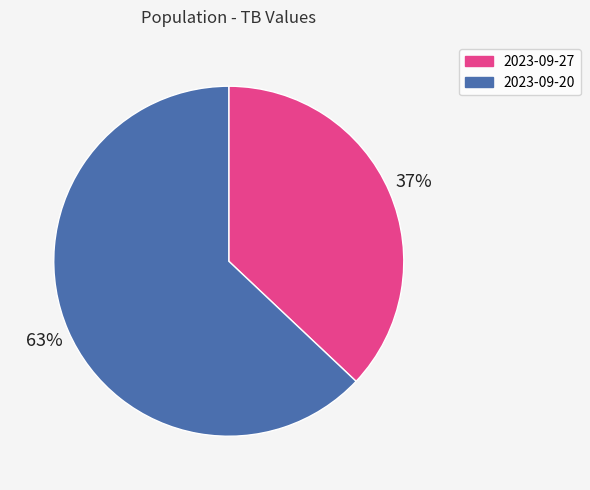

Count the number of slices in the pie.

2